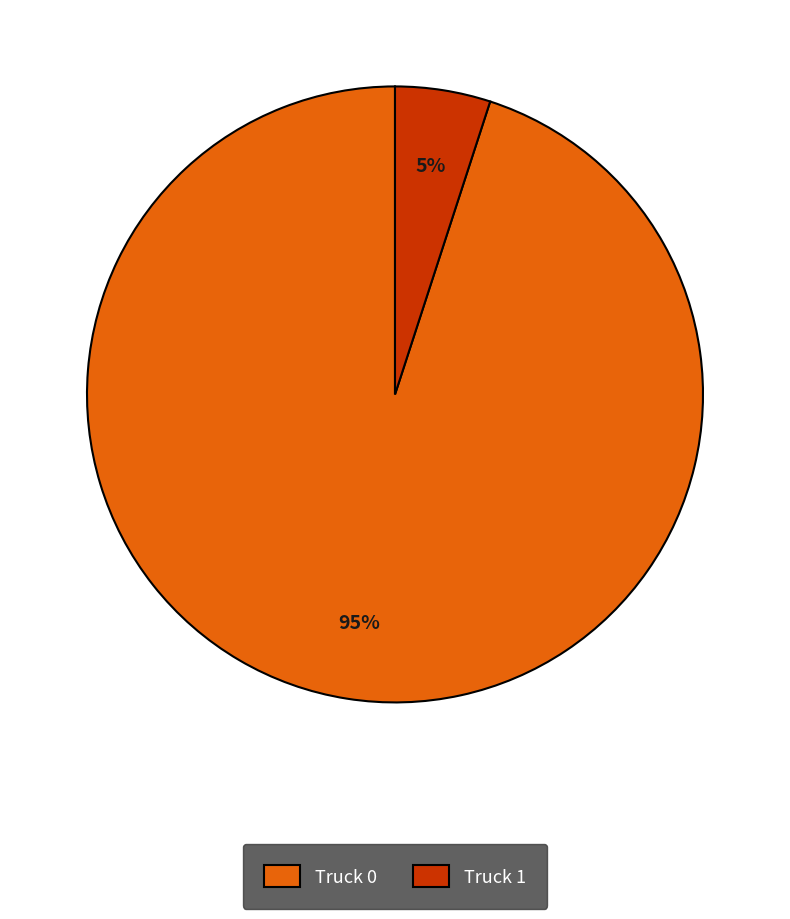

To the nearest percent, what is the difference between the Truck 0 and Truck 1 slice percentages?

90%